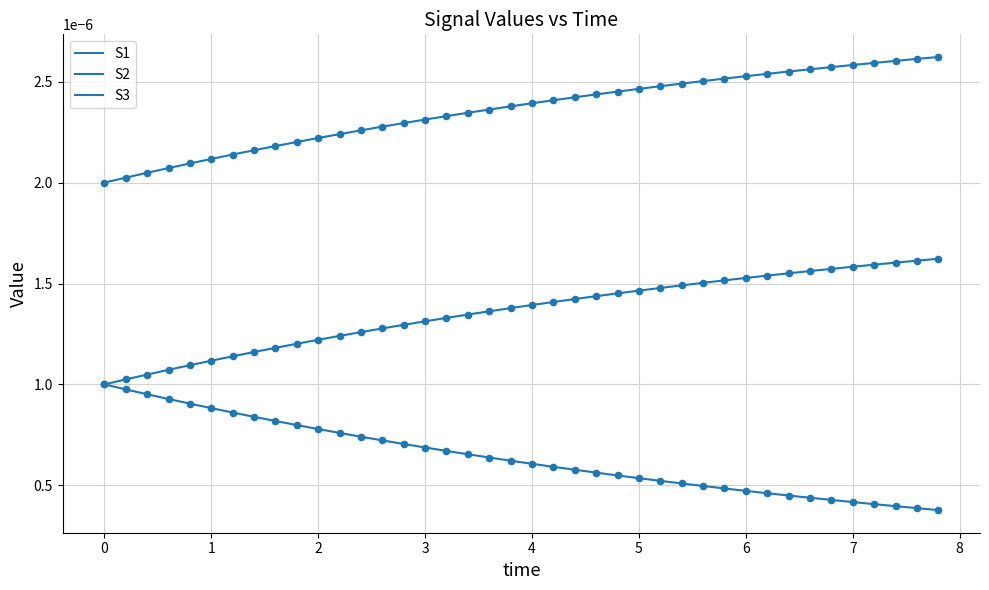

How many lines are shown in the chart?

3